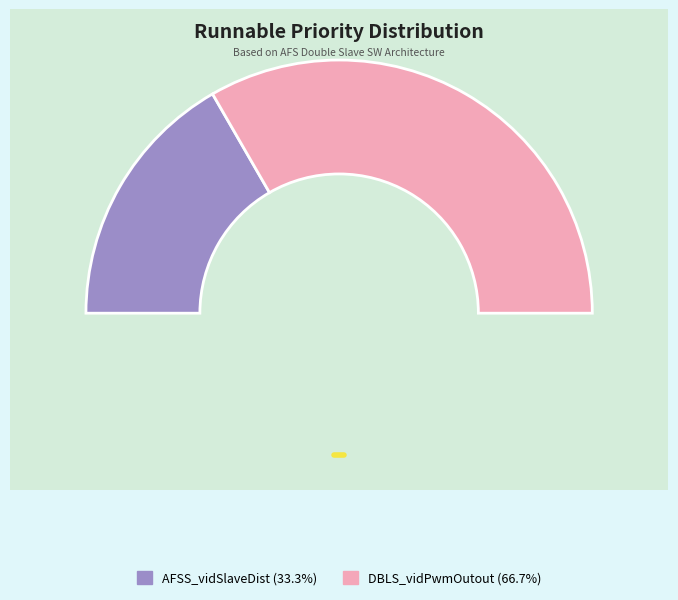

To the nearest percent, what is the combined percentage of AFSS_vidSlaveDist and DBLS_vidPwmOutout?

100%